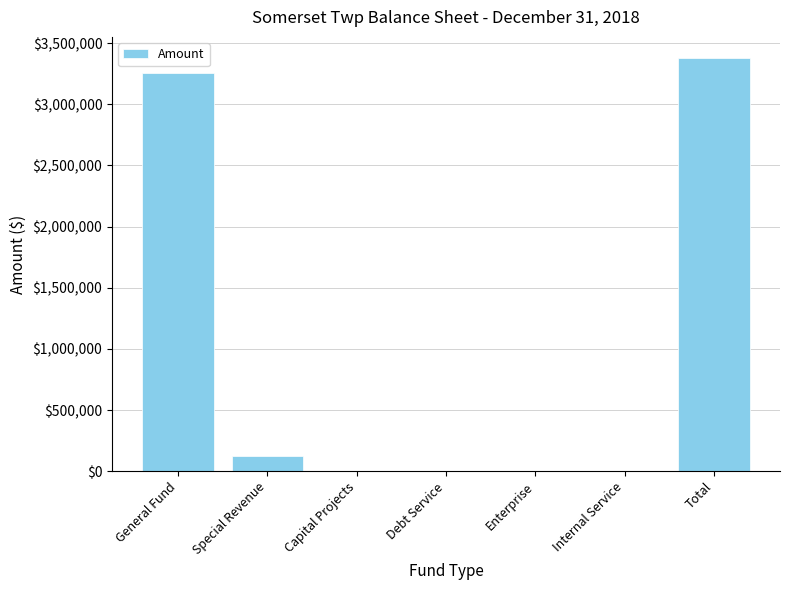

What is the sum of all values?

6764792